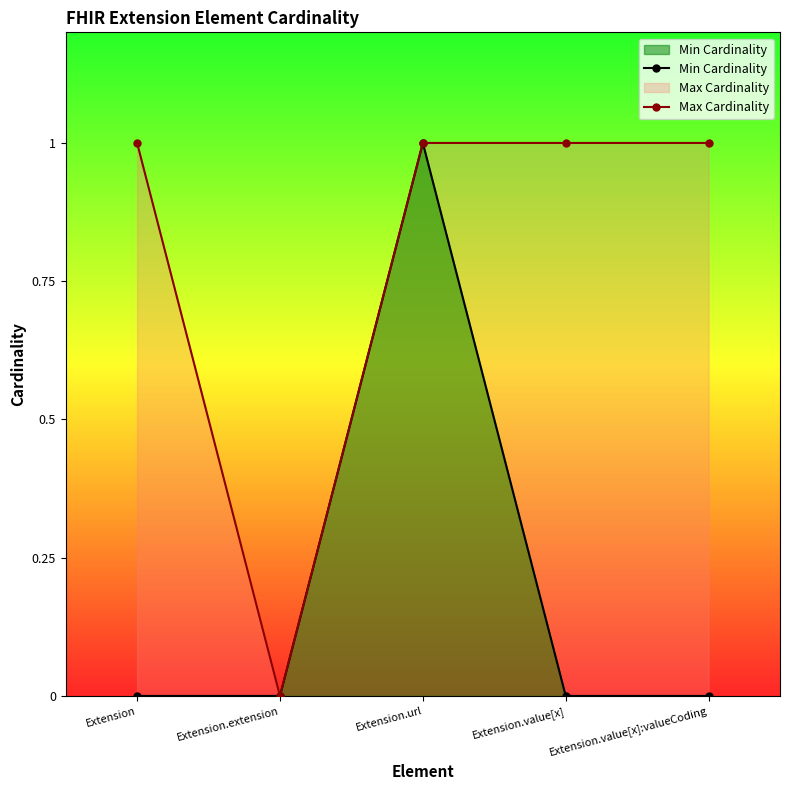

What is the label of the 3rd point from the right?

Extension.url